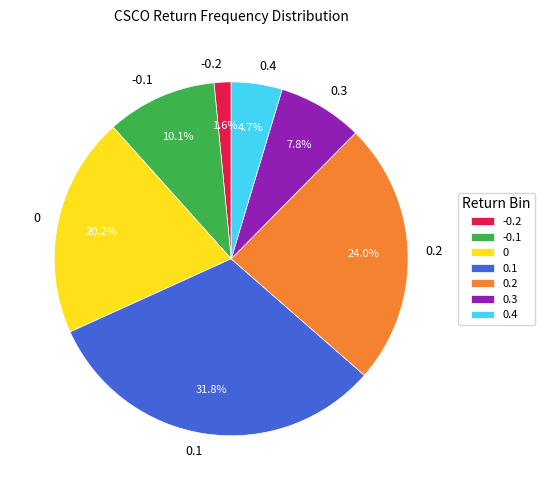

Is the sum of 0.3 and 0.1 greater than half?

No